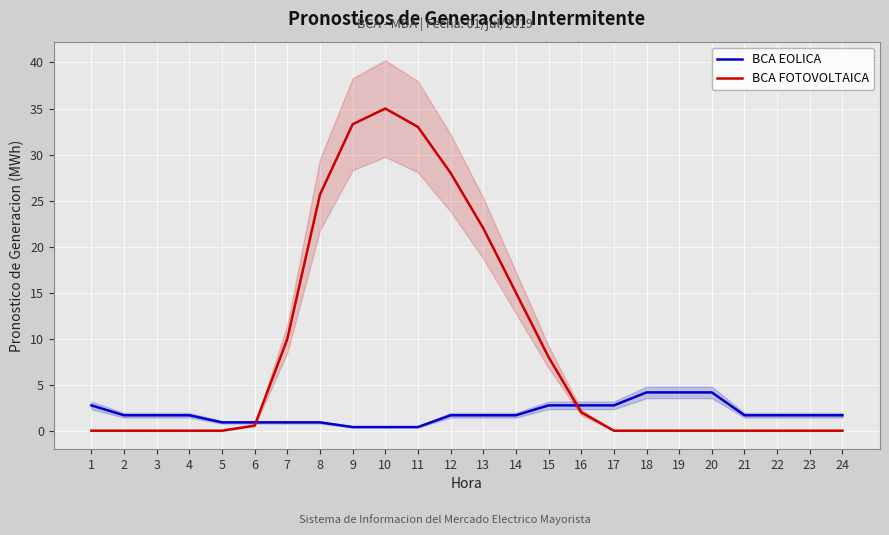

What is the difference between the highest and lowest values at 14?

13.3